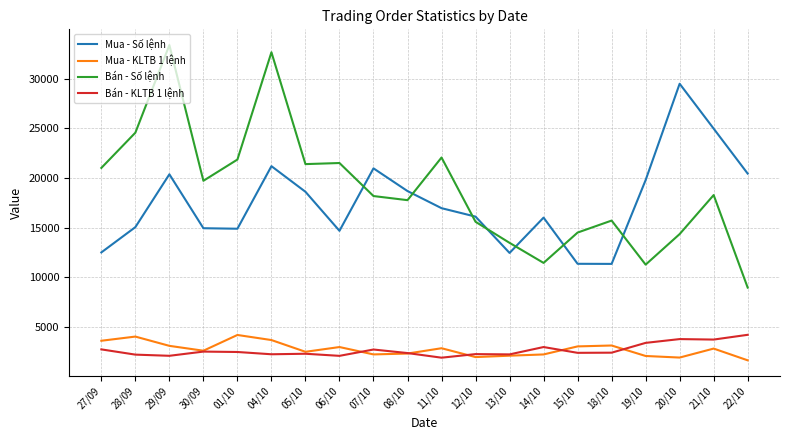

At how many categories does at least one series exceed 33375?

1